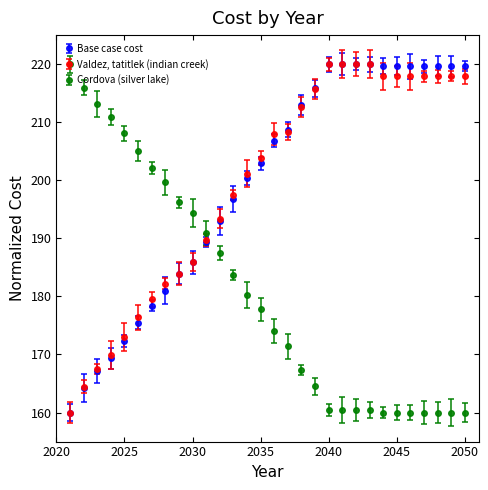

What is the value of the Cordova (silver lake) point at the 29th from the left?

160.0